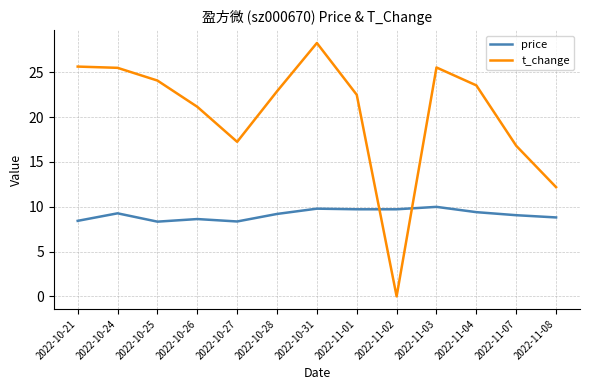

True or false: price has a value of 17.8 at 2022-11-03.

False